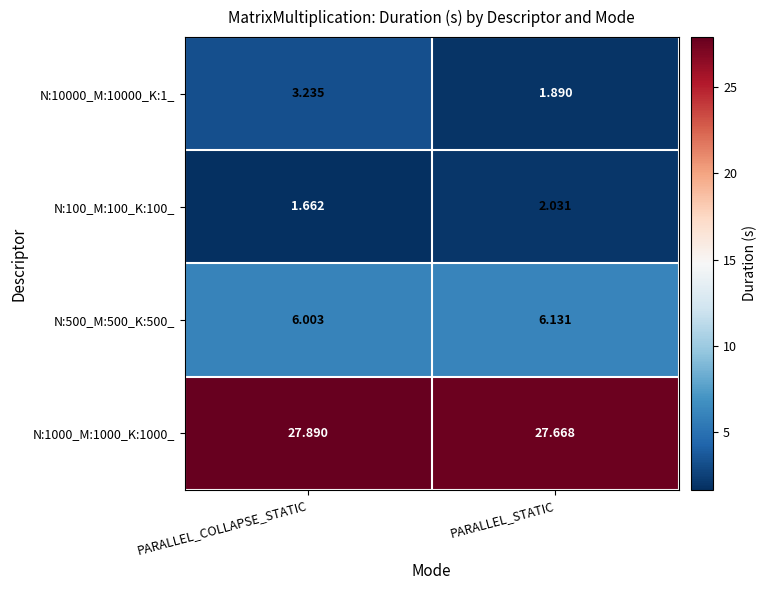

Which category has the lowest value in the N:1000_M:1000_K:1000_ series?

PARALLEL_STATIC